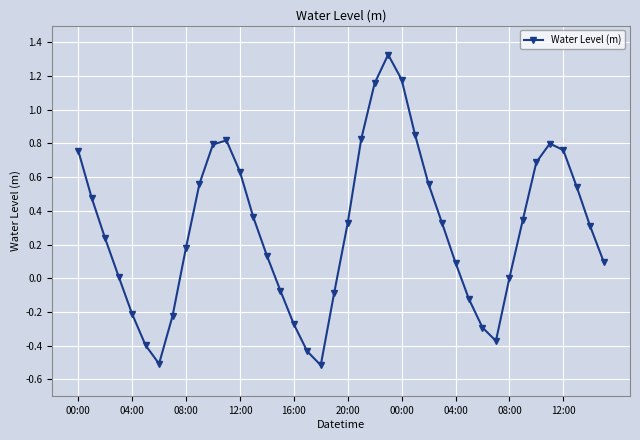

What is the minimum value shown in the chart?

-0.5